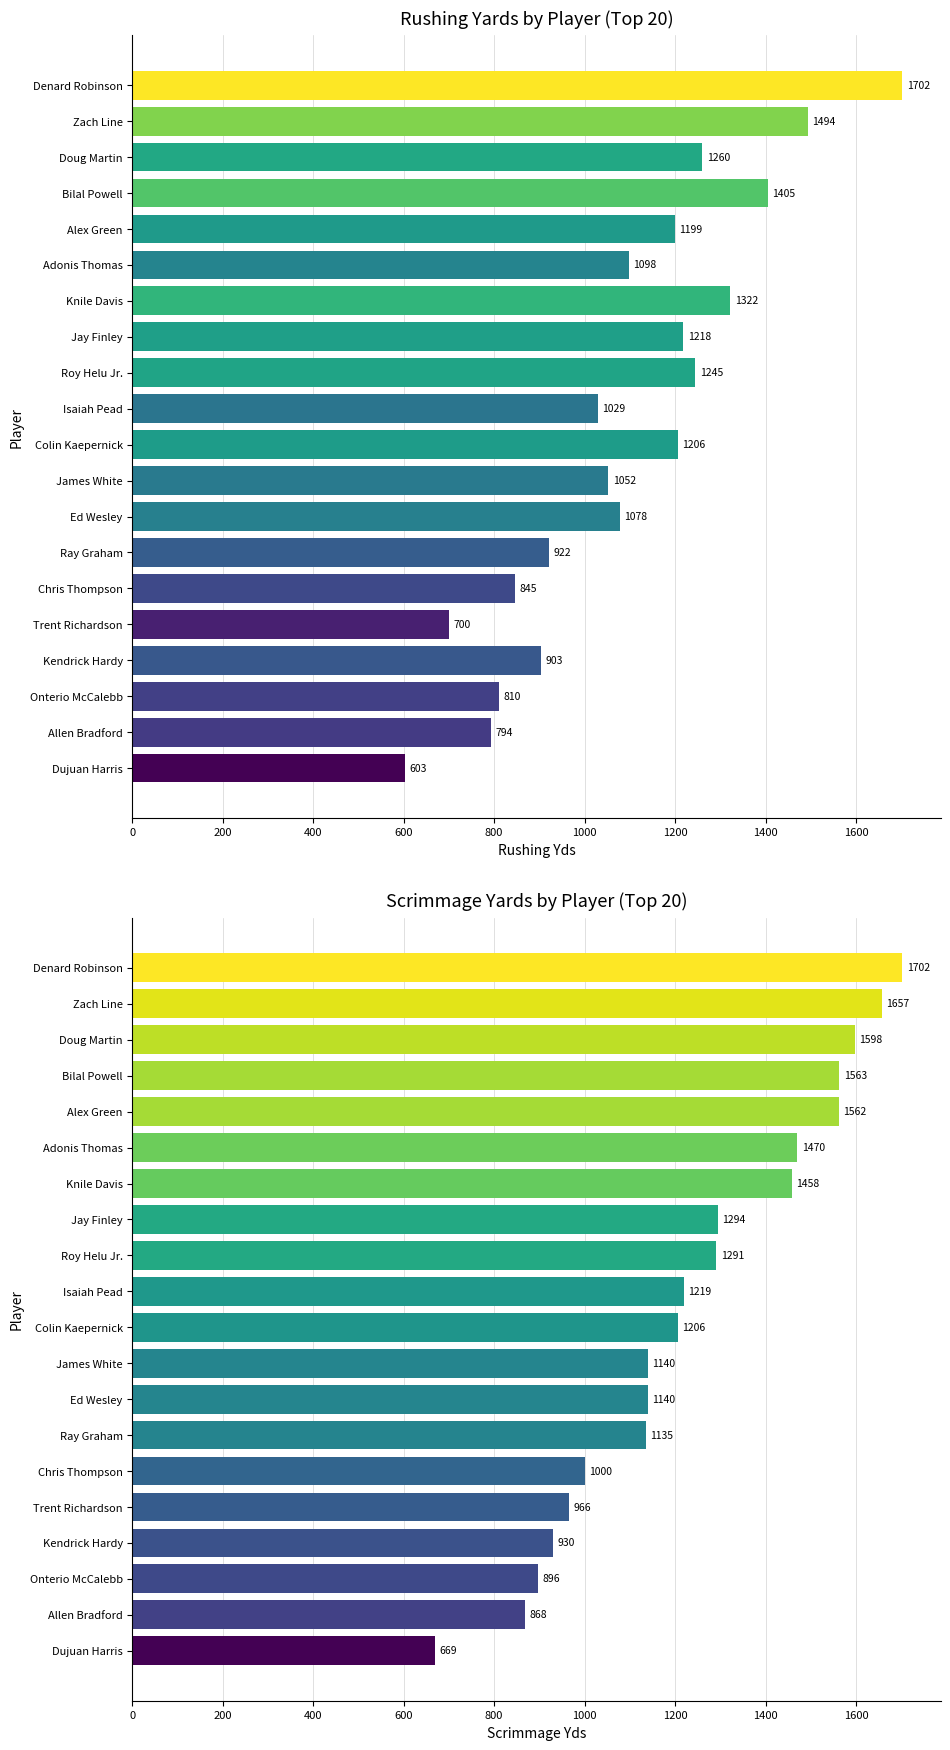

Reading left to right, extract all data points from this chart.

Rushing Yds: 603	794	810	903	700	845	922	1078	1052	1206	1029	1245	1218	1322	1098	1199	1405	1260	1494	1702
Scrimmage Yds: 669	868	896	930	966	1000	1135	1140	1140	1206	1219	1291	1294	1458	1470	1562	1563	1598	1657	1702